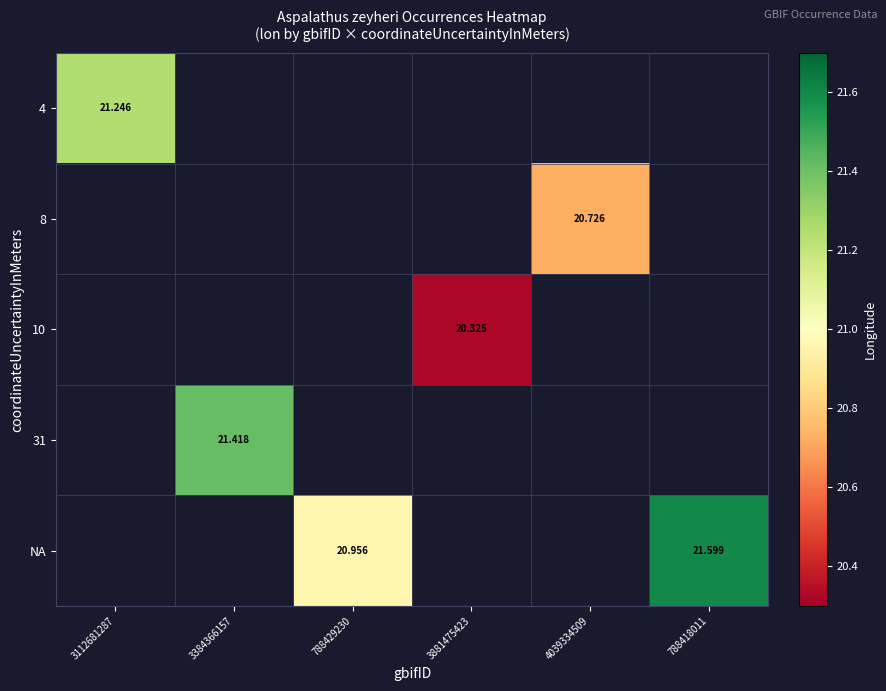

At how many categories does at least one series exceed 20?

6